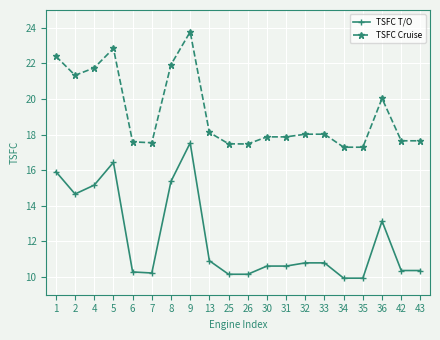

What are all the series names shown in the legend?

TSFC T/O, TSFC Cruise